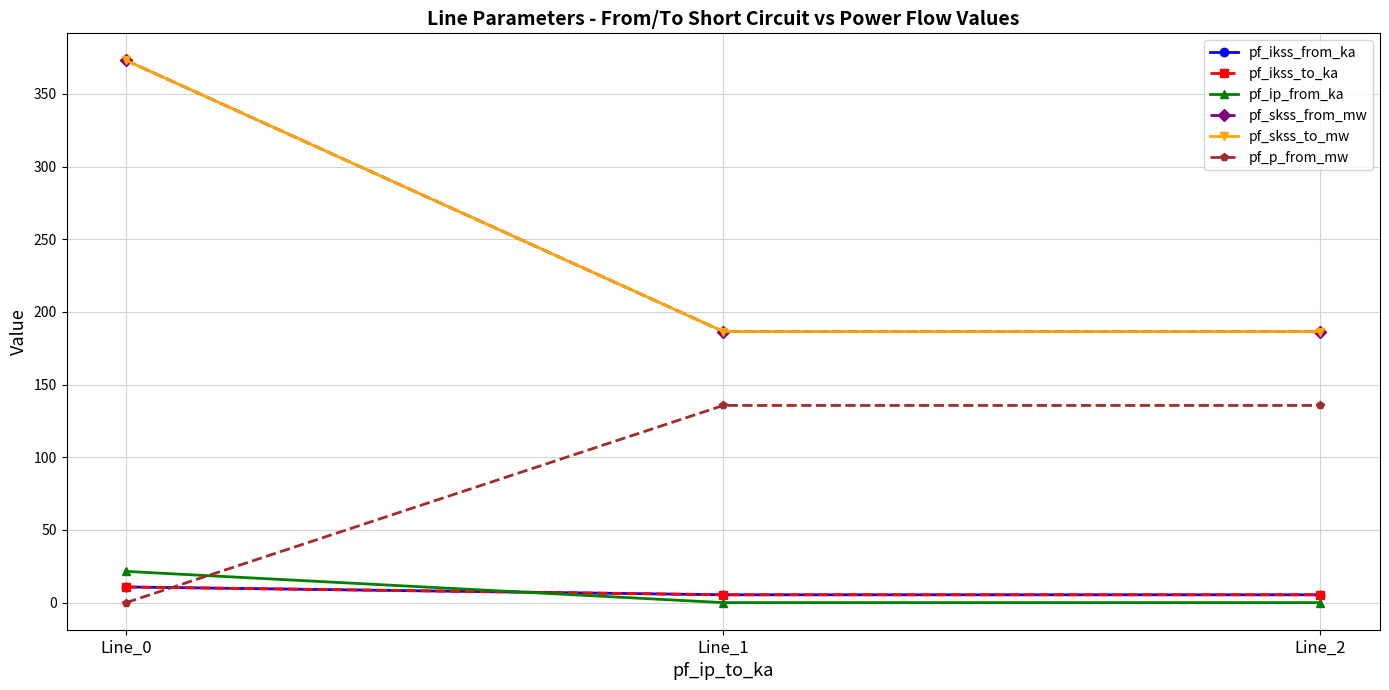

Does the chart have visible grid lines?

Yes